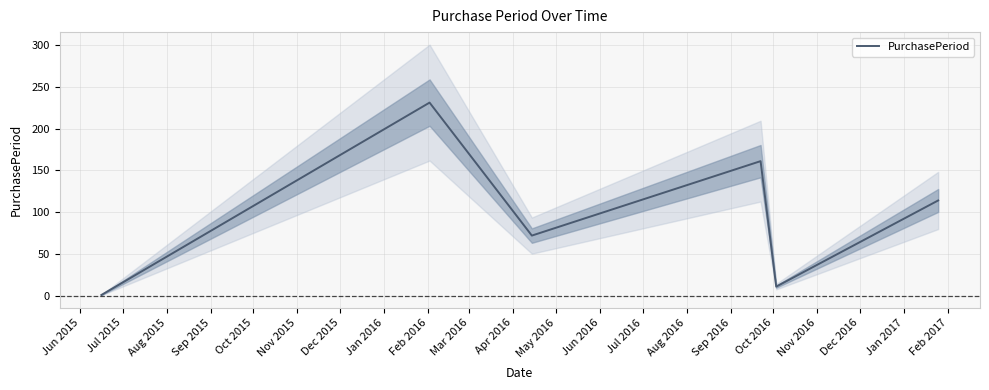

How many series are shown in this chart?

1